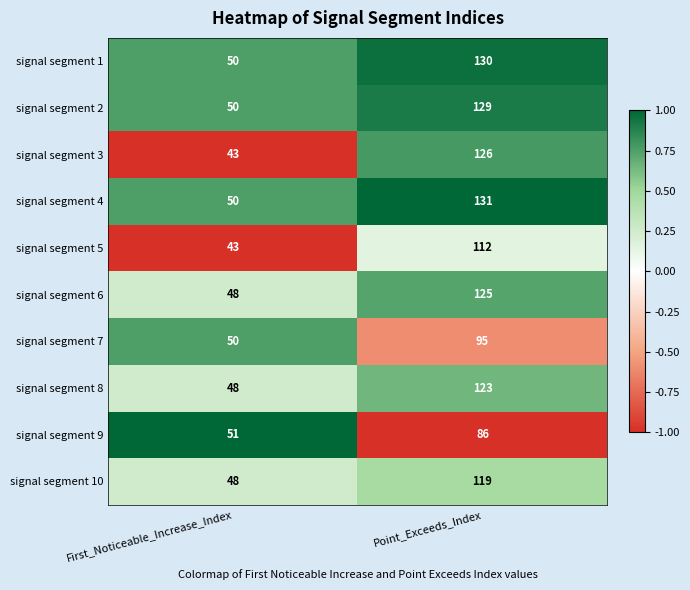

What is the difference between the signal segment 5 values at Point_Exceeds_Index and First_Noticeable_Increase_Index?

69